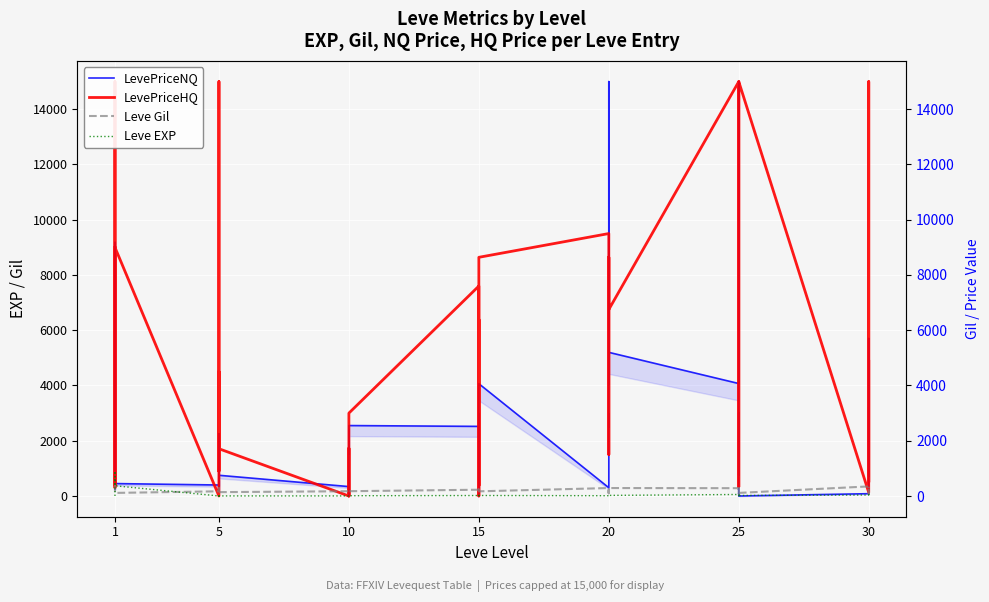

Reading right to left, transcribe all the data shown in this chart.

LevePriceNQ: 3180.0	723.0	5700.0	83.7	0.0	2550.0	3000.0	751.9	15000.0	4071.4	5200.0	4065.0	15000.0	2506.8	2970.0	300.0	4065.0	0.0	132.0	2970.0	961.5	2520.0	2550.0	1527.6	2400.0	0.0	888.0	341.2	750.0	435.4	555.0	204.0	2250.0	398.4	450.0	256.7	2079.2	3000.0	9181.2	298.0
LevePriceHQ: 4875.0	500.0	15000.0	127.5	15000.0	8900.0	5370.0	3791.2	330.0	15000.0	6750.0	8640.0	3400.0	1500.0	6392.2	9500.0	8640.0	6000.0	374.1	6392.2	0.0	7600.0	3000.0	2899.8	0.0	0.0	1725.5	0.0	1710.6	15000.0	13000.0	900.0	4495.7	0.0	9000.0	300.0	15000.0	6760.9	9000.0	412.0
Leve Gil: 338.0	69.0	294.0	347.0	112.0	169.0	288.0	84.0	283.0	283.0	288.0	102.0	277.0	232.0	102.0	288.0	169.0	230.0	235.0	169.0	173.0	227.0	174.0	169.0	169.0	173.0	140.0	173.0	140.0	173.0	140.0	139.0	280.0	170.0	112.0	113.0	112.0	112.0	112.0	420.0
Leve EXP: 57.0	17.0	72.0	36.0	20.0	53.0	31.0	12.0	20.0	55.0	22.0	12.0	22.0	18.0	13.0	11.0	18.0	11.0	13.0	19.0	7.0	17.0	10.0	3.0	4.0	9.0	3.0	3.0	3.0	1.0	2.0	1.0	6.0	1.0	370.0	900.0	370.0	630.0	540.0	1.0